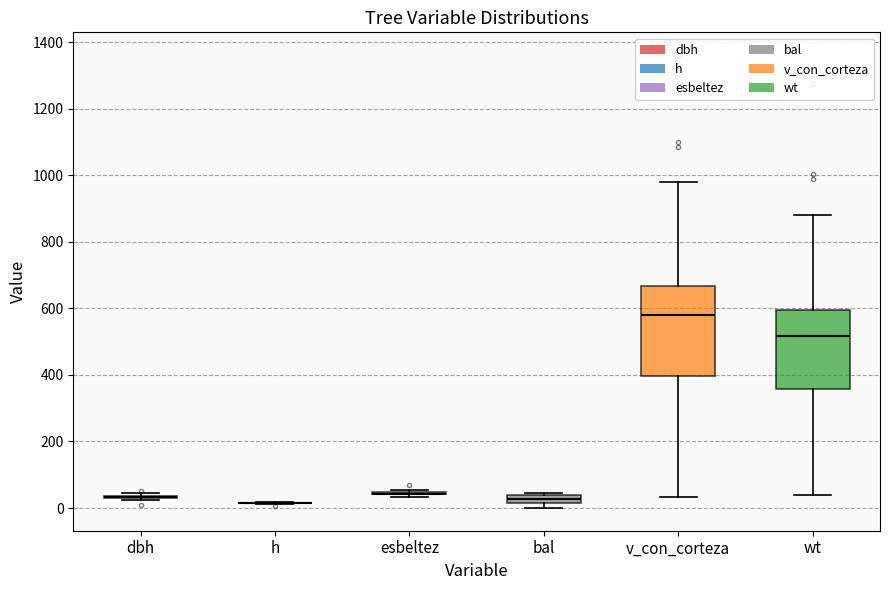

Comparing the boxes themselves (not the whiskers), which one is the tallest?

v_con_corteza